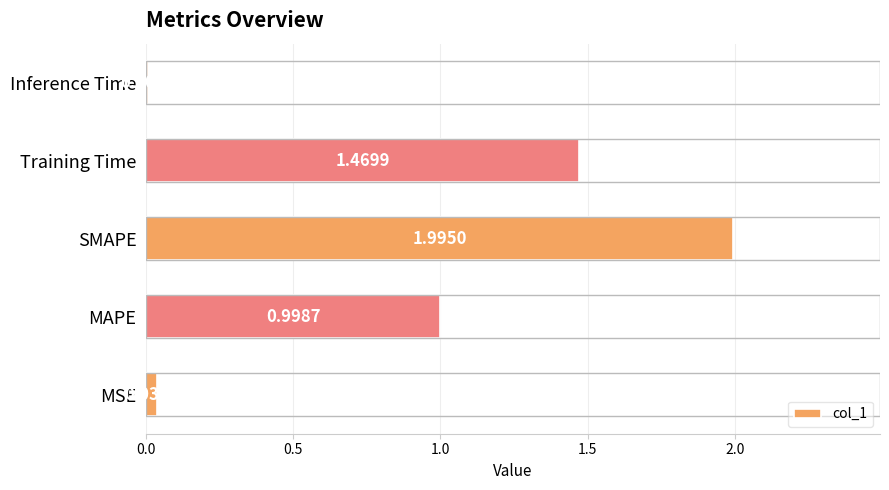

Which label corresponds to the largest value in the chart?

SMAPE